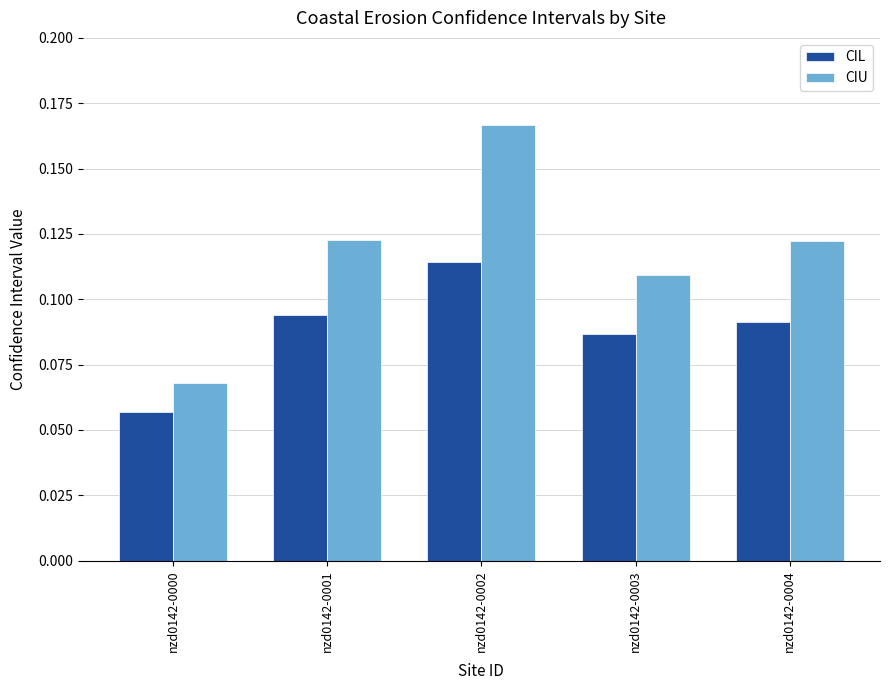

Are the bars grouped side by side (vs. stacked)?

Yes